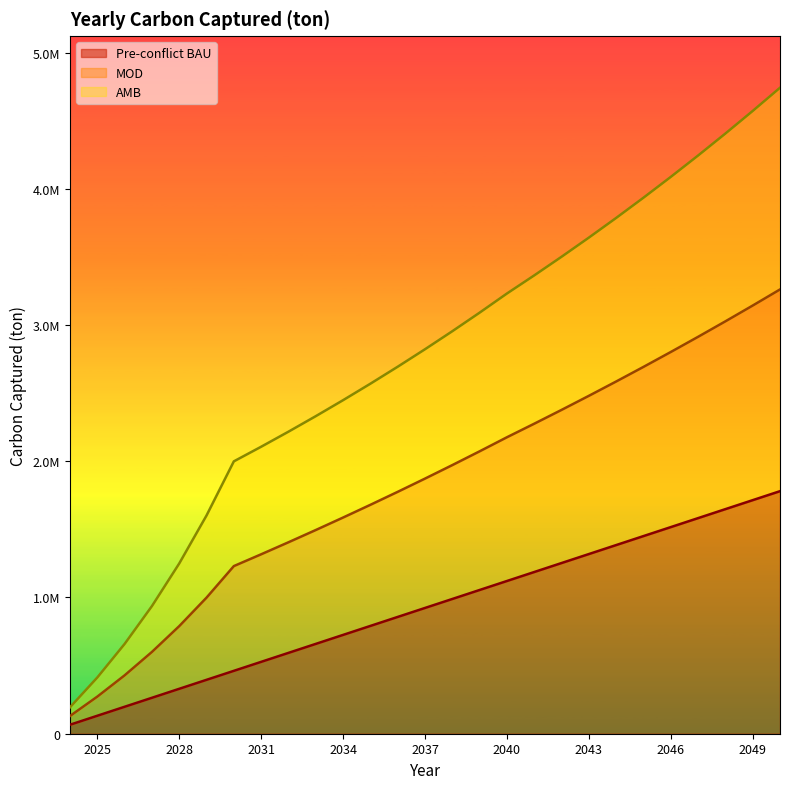

True or false: Pre-conflict BAU has a value of 1648436.2 at 2048.

True